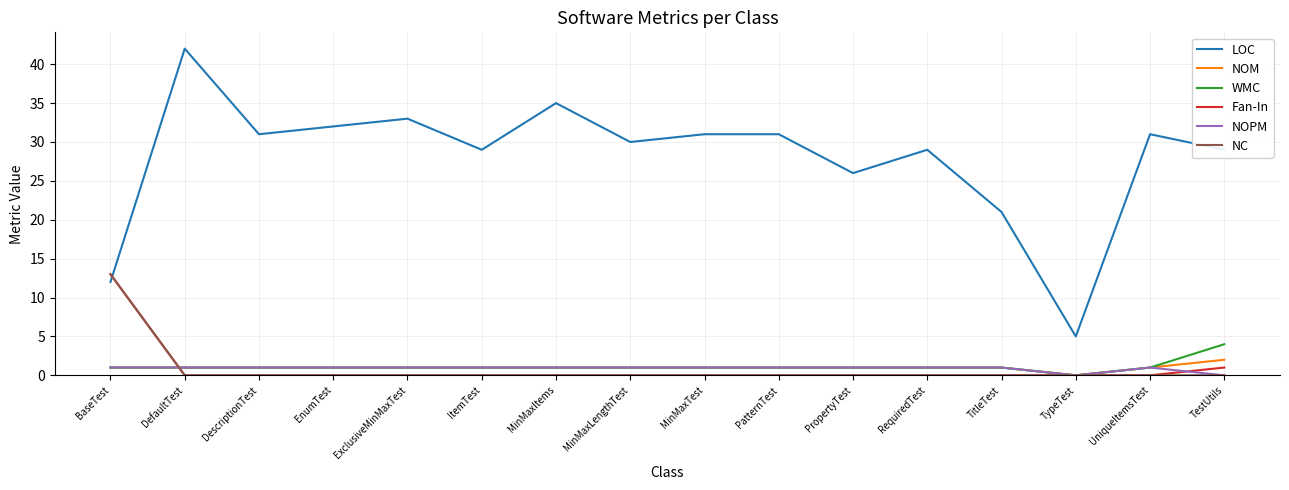

Where is LOC nearest to the value 23?

TitleTest